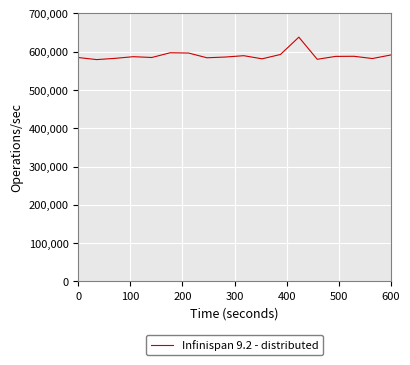

What is the smallest value displayed?

579422.6